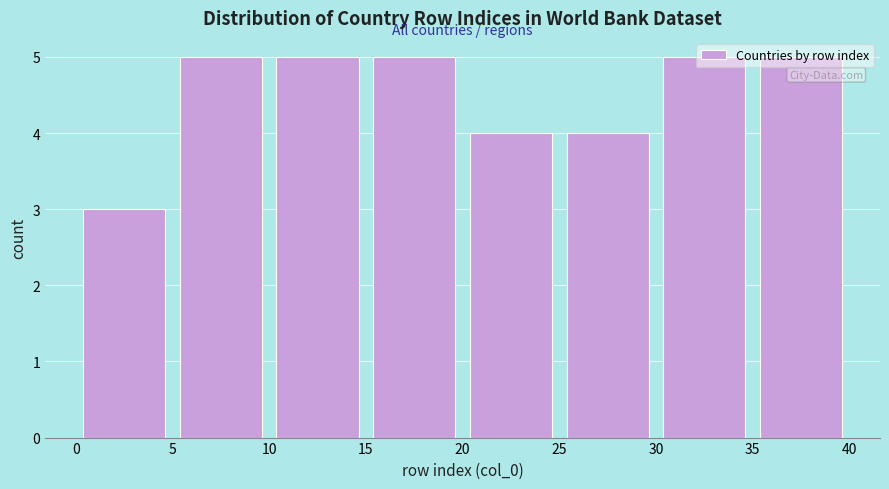

How tall is the bar that spans 0 to 5 on the x-axis? The values are not printed on the chart, so give them approximately, as read against the axis.

3